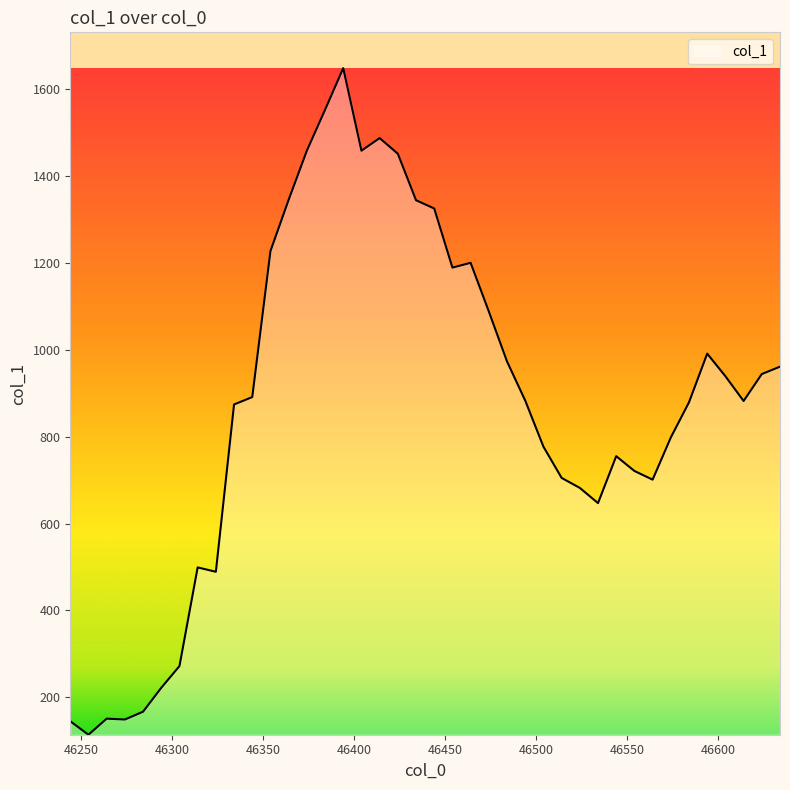

What is the greatest value displayed?

1648